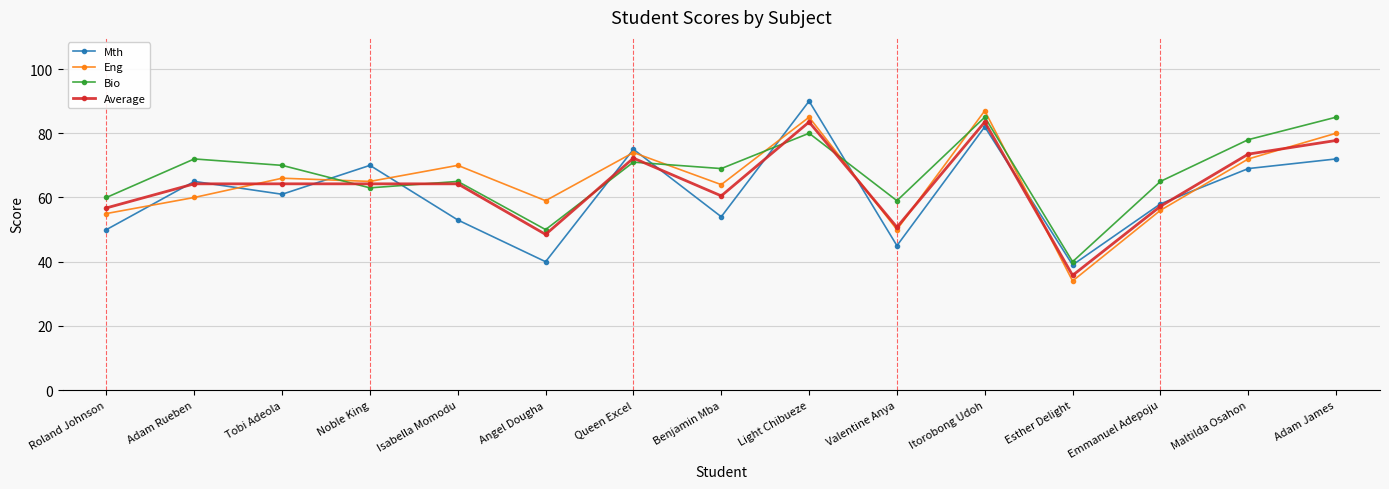

What is the total value across all series at Maltilda Osahon?

292.5